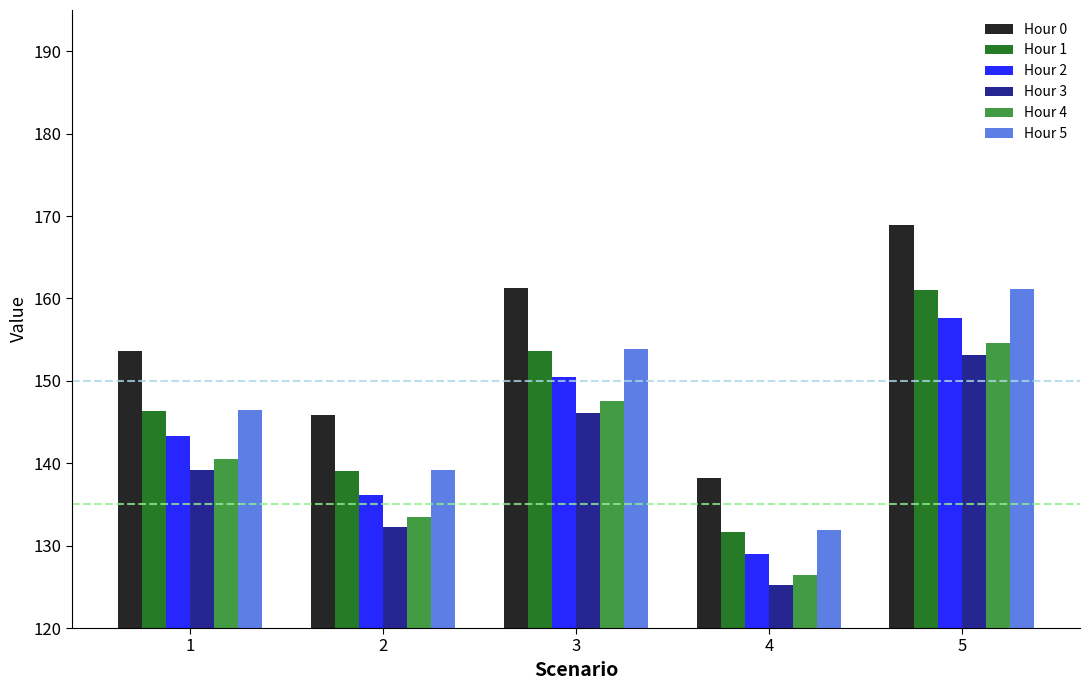

What is the average value of the Hour 2 series?

143.3